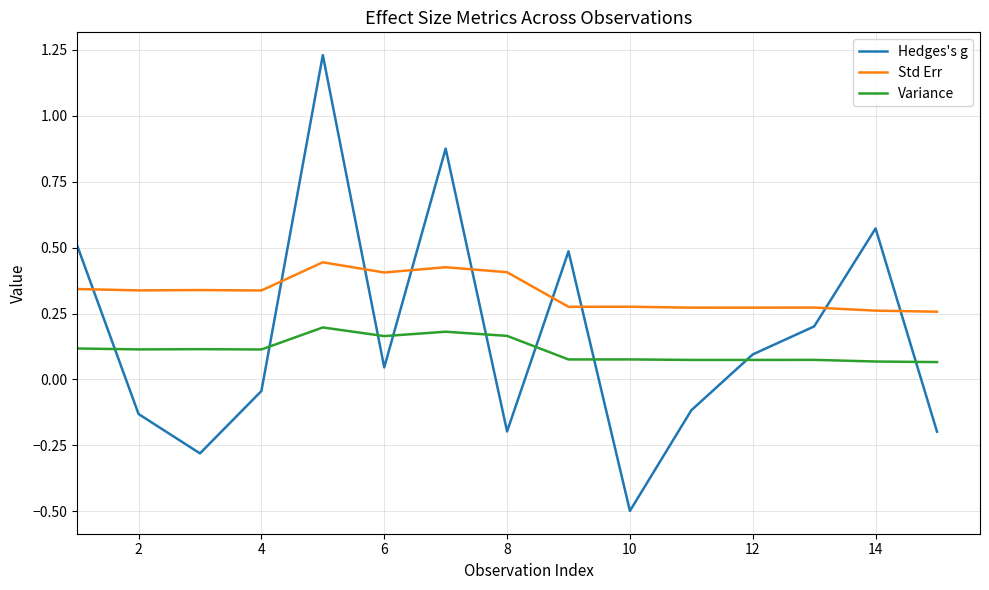

True or false: Std Err has more than 1 points higher than both neighbors.

True